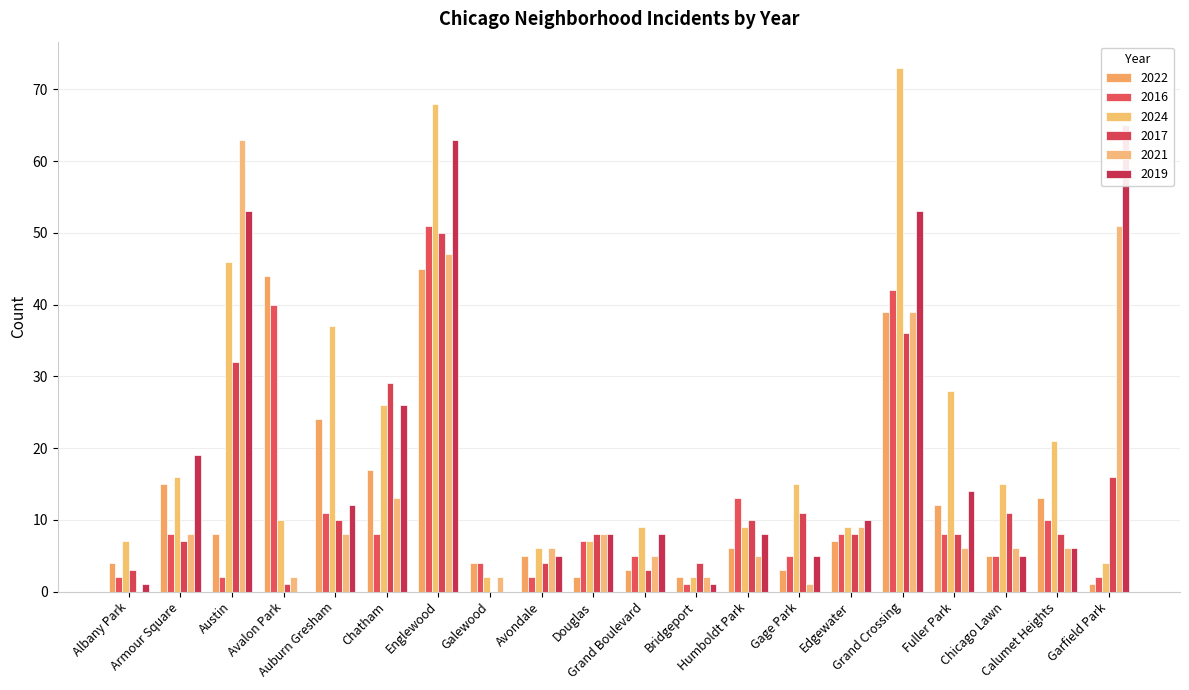

Where does the 2017 series first go above 8?

Austin